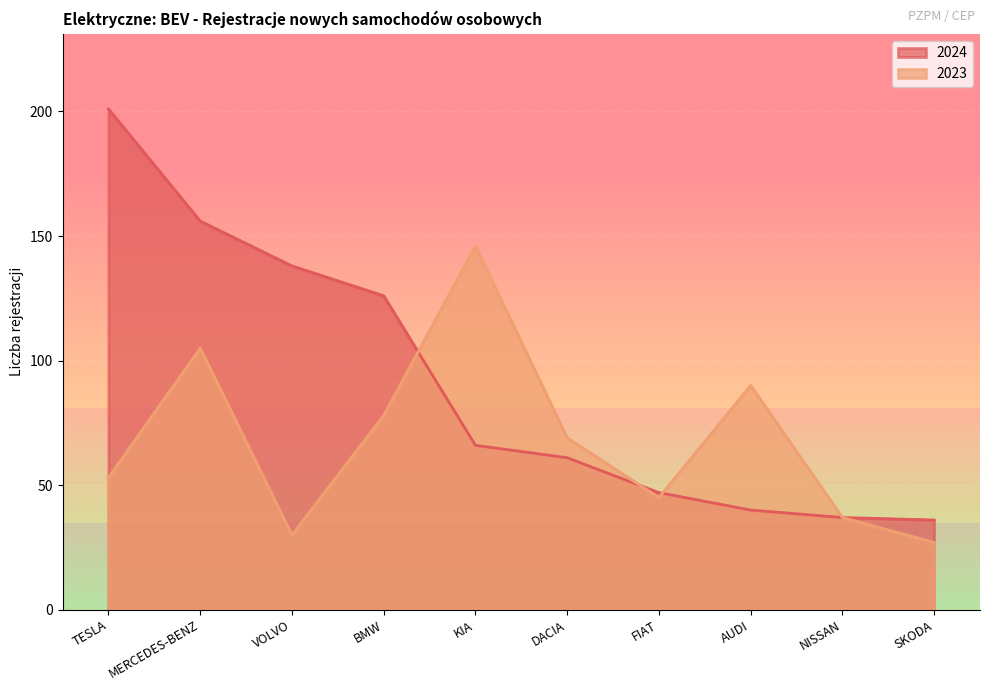

At NISSAN, list the series in order from smallest to largest.

2024, 2023